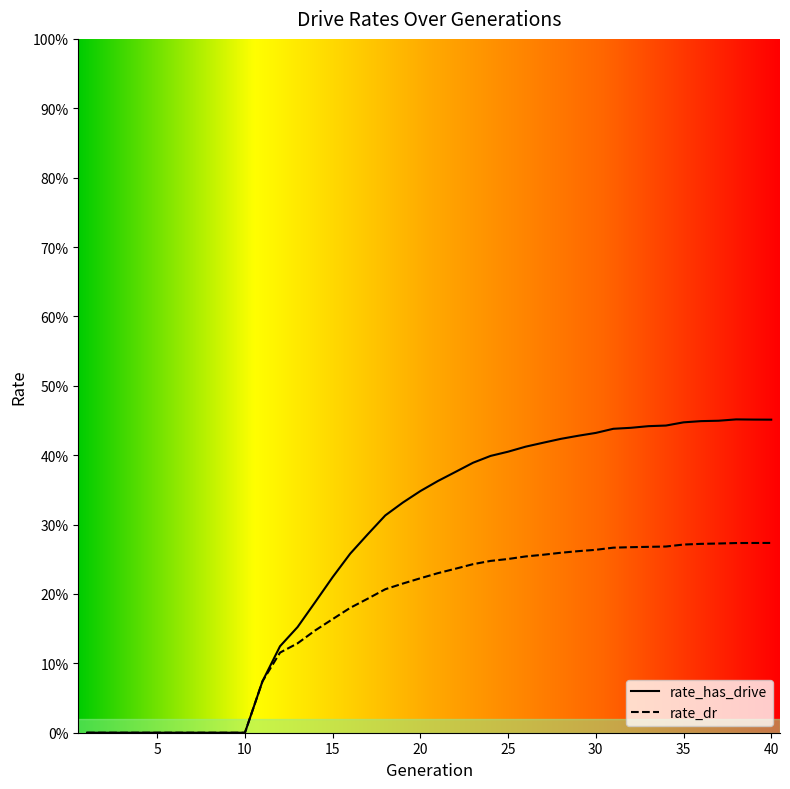

What is the maximum value for rate_dr?

0.3